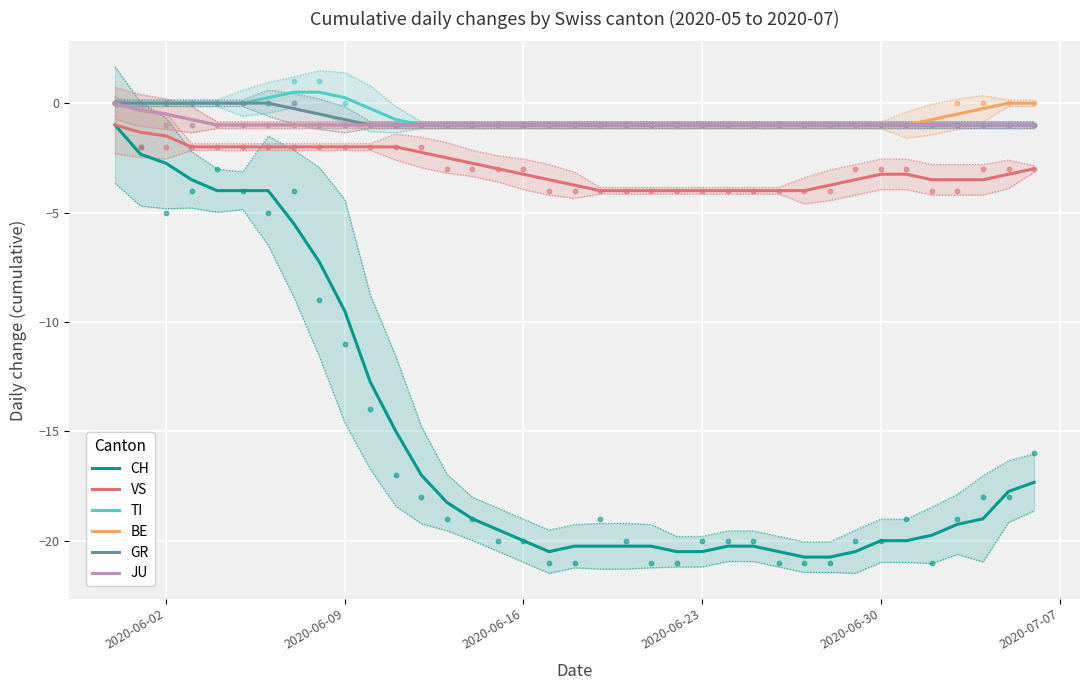

True or false: CH and GR intersect in this chart.

False